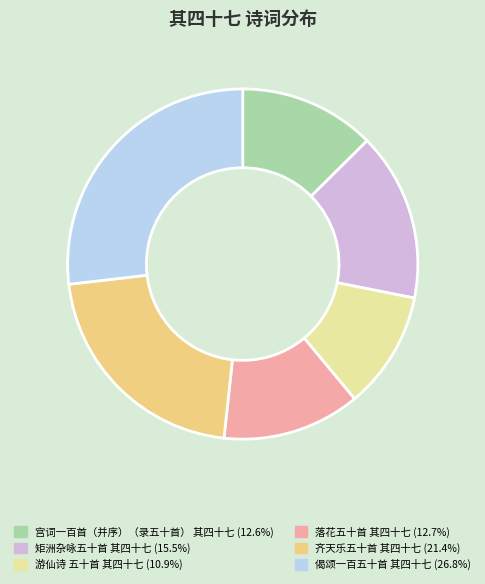

How many segments does this pie chart have?

6